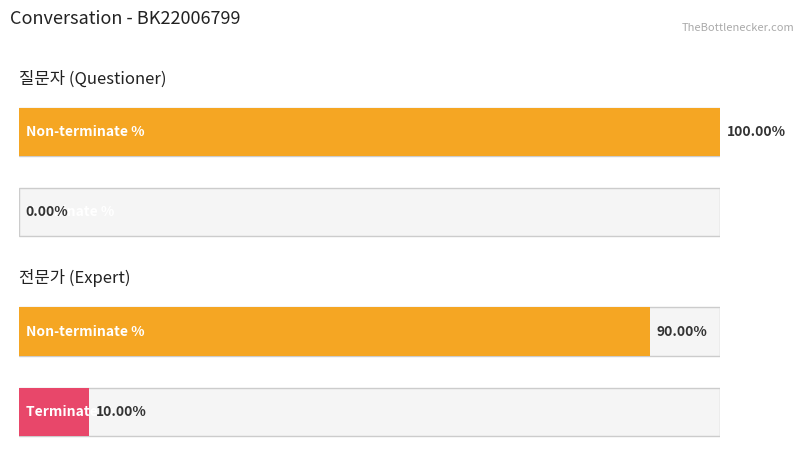

List the series in order of their overall mean, highest first.

전문가, 질문자